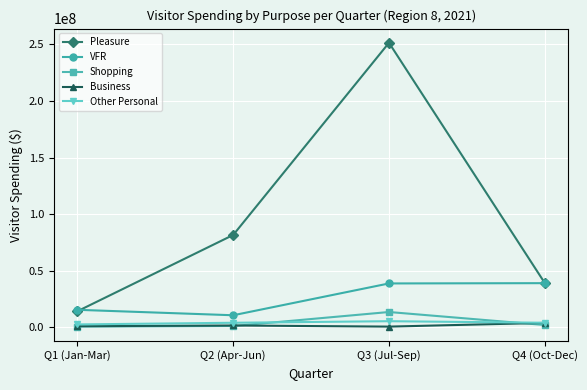

How many lines are shown in the chart?

5